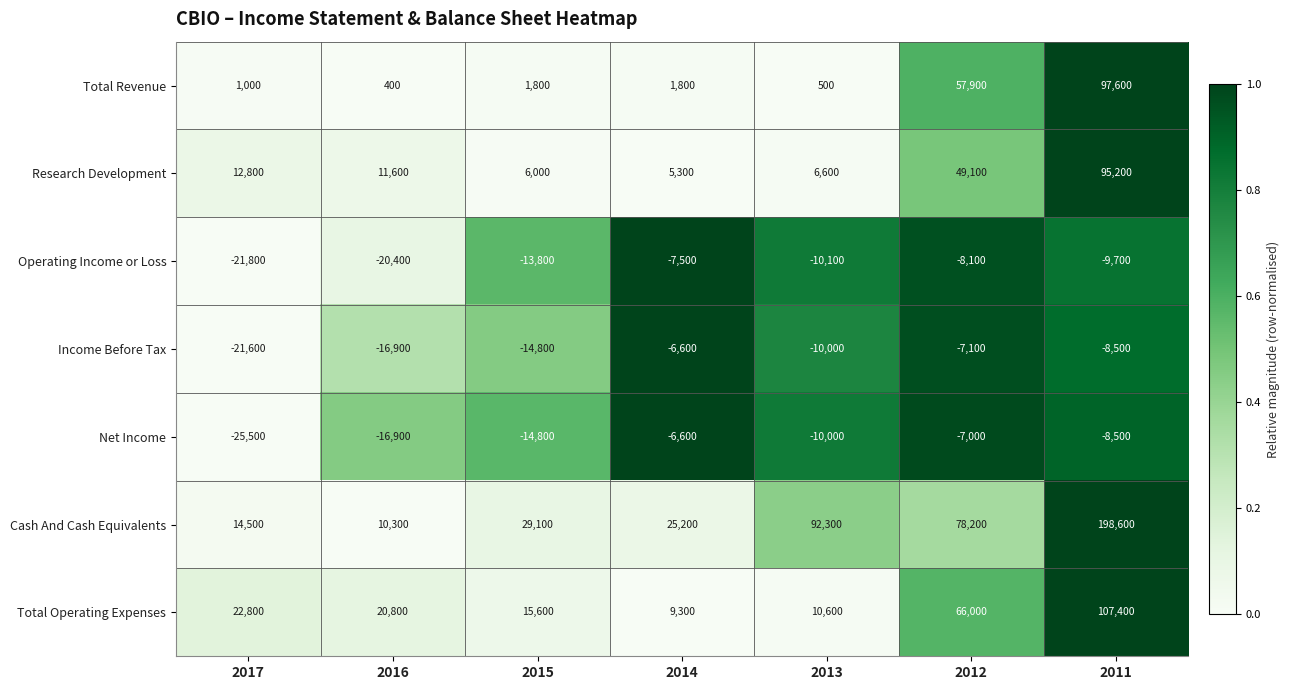

How many distinct data groups are displayed?

7